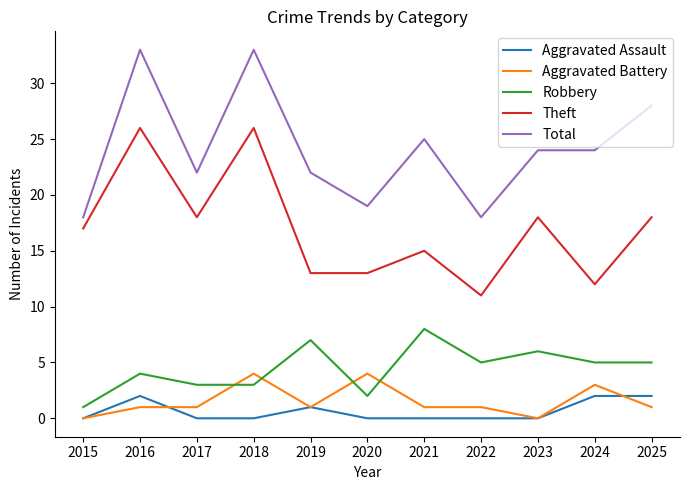

What is the maximum value for Theft?

26